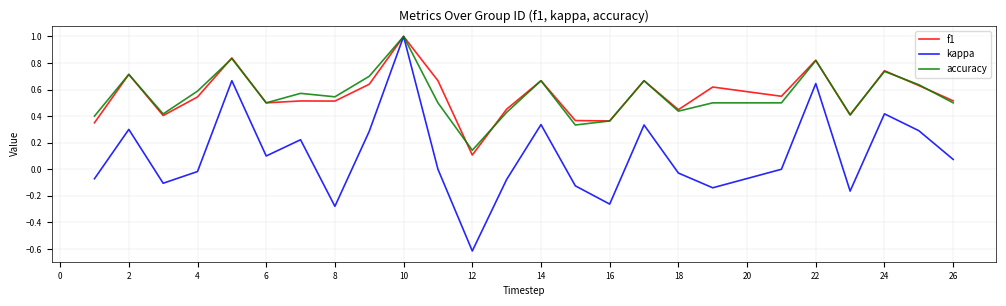

Which series has the widest spread of values?

kappa